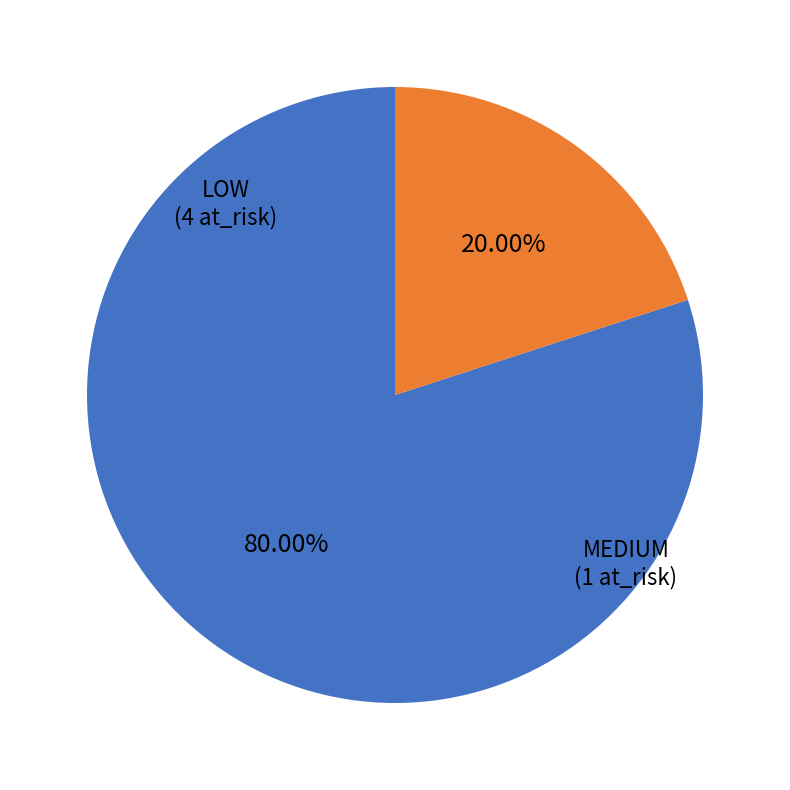

Is there any slice that represents more than half of the pie?

Yes